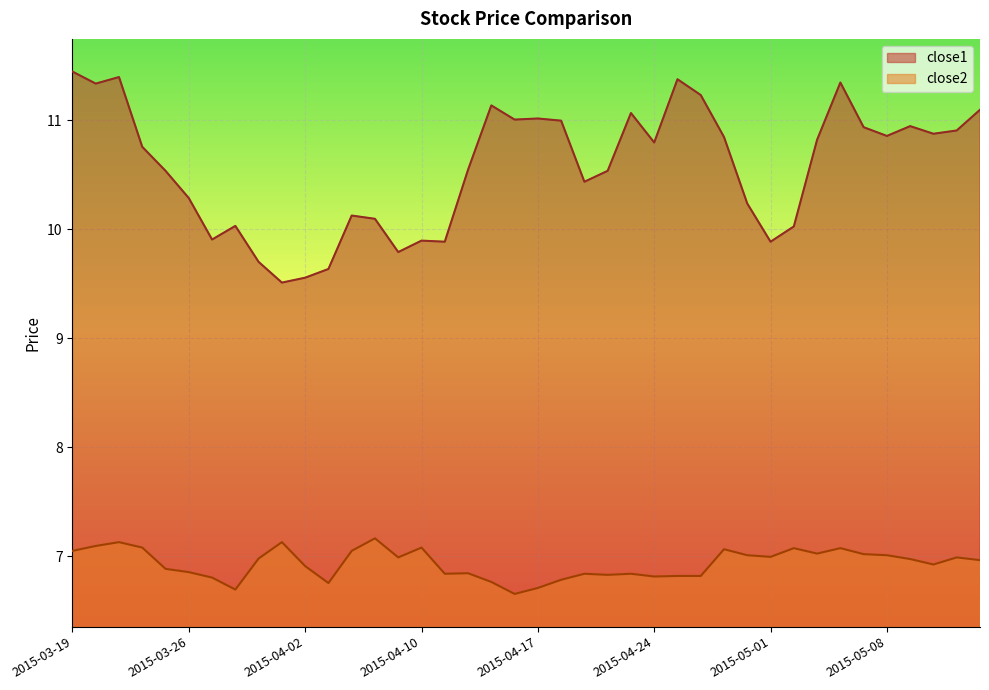

What is the difference between the highest and lowest values at 2015-03-20?

4.2